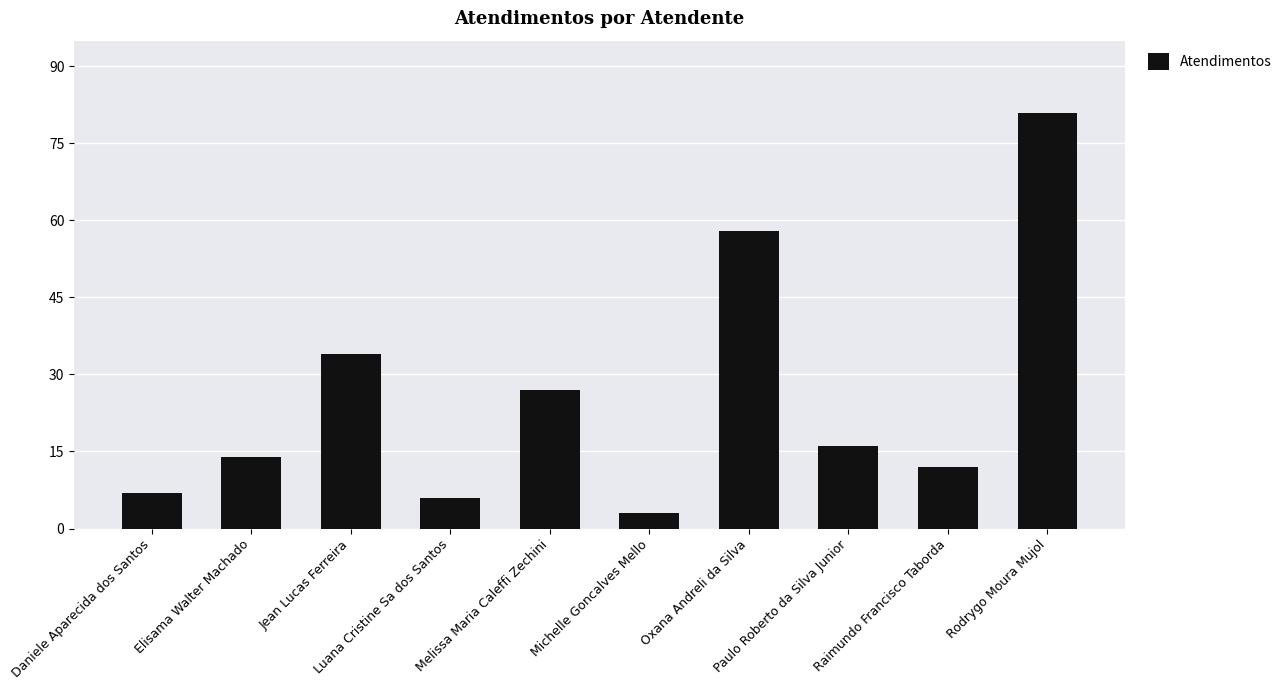

How many data points are less than 16?

5